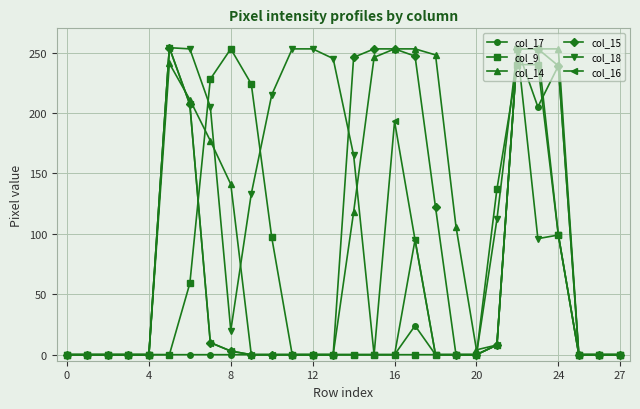

What is the maximum value for col_15?

254